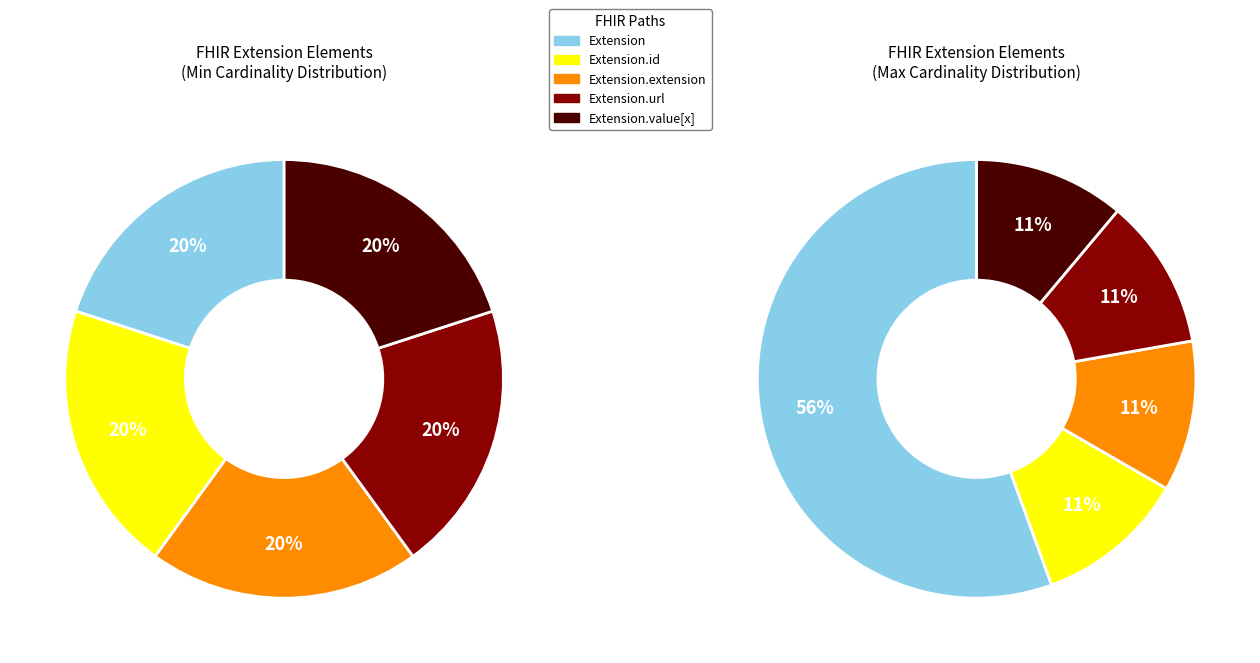

How many segments does this pie chart have?

5